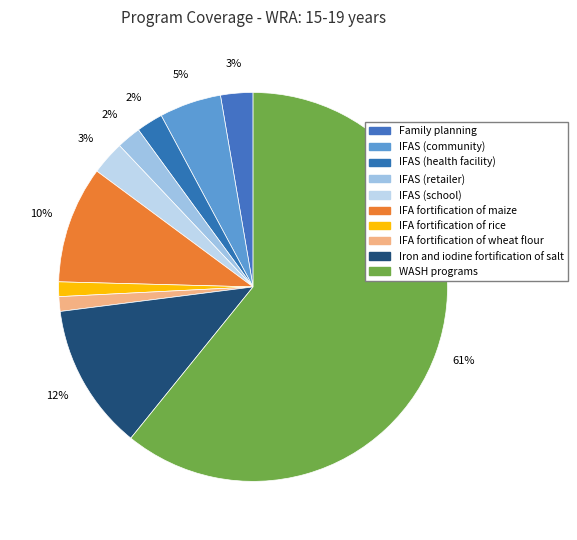

Count the number of slices in the pie.

10